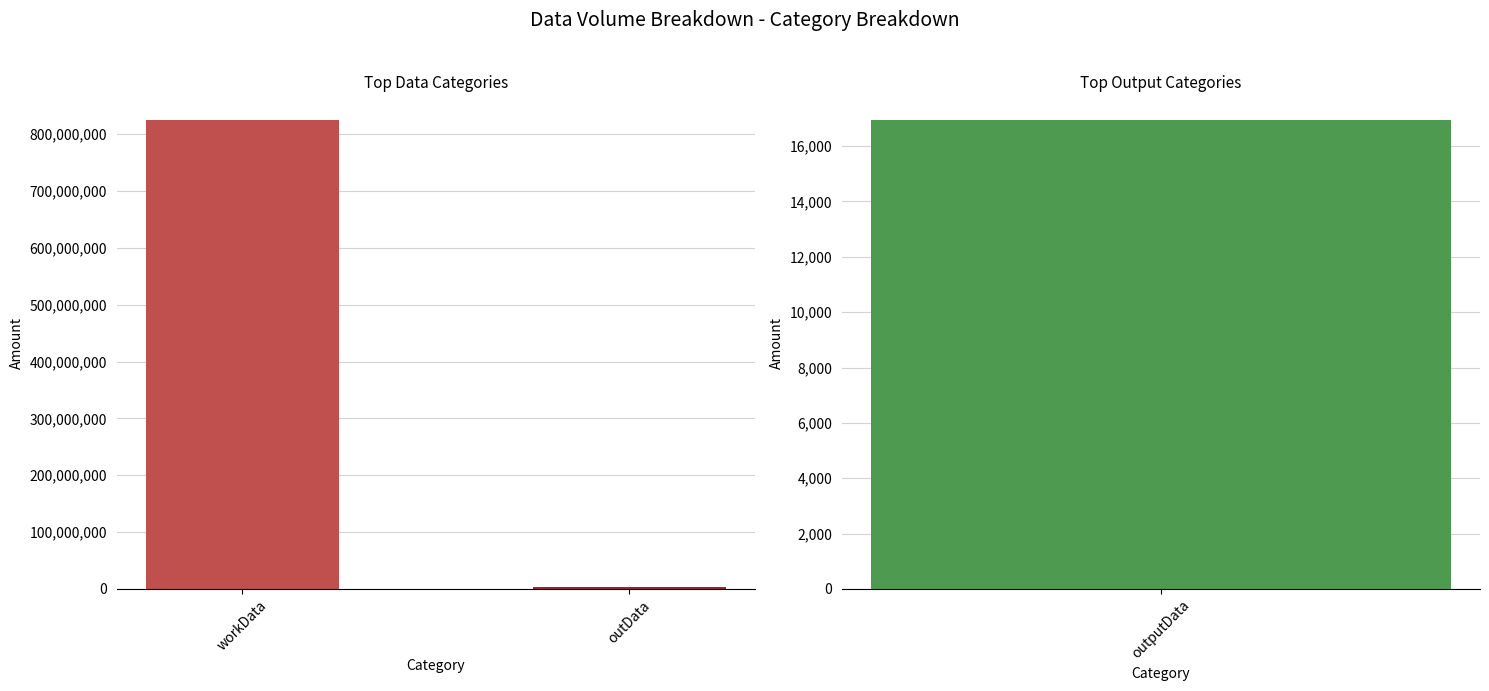

True or false: the data shows 308988369 at workData.

False